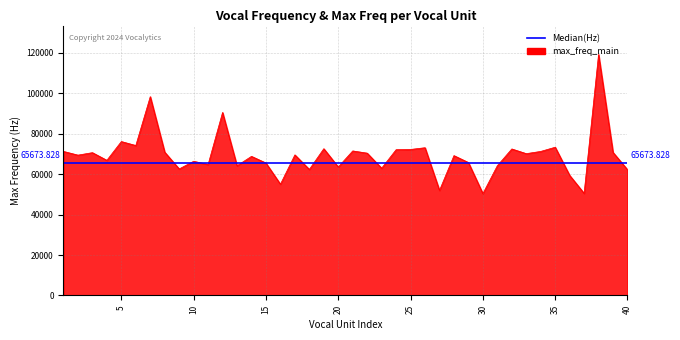

Where does the data first go above 69580?

1